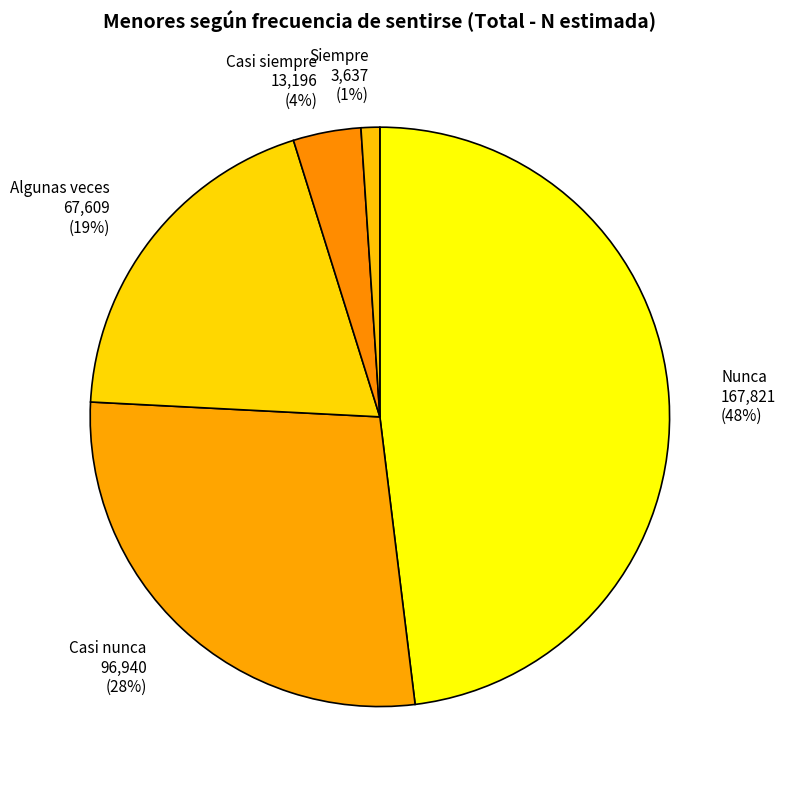

Does any single category account for the majority?

No